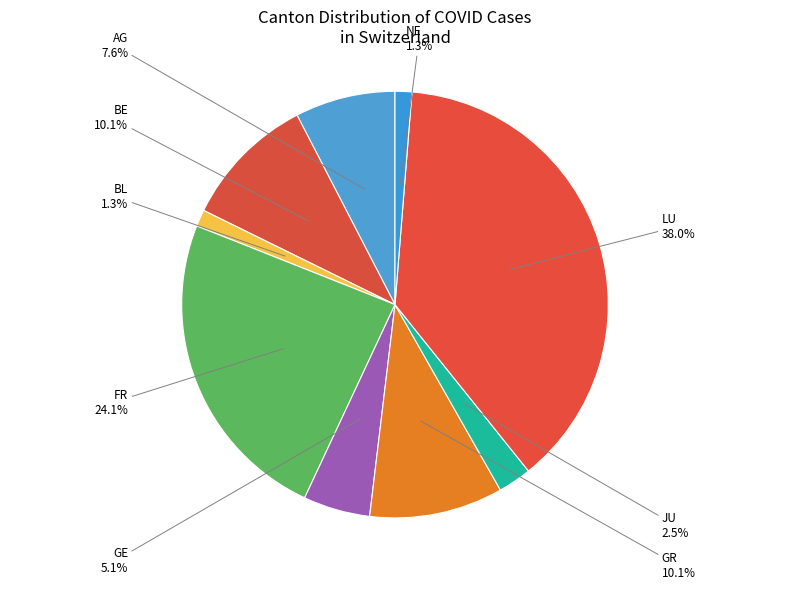

To the nearest percent, what is the combined percentage of BL and GR?

11%